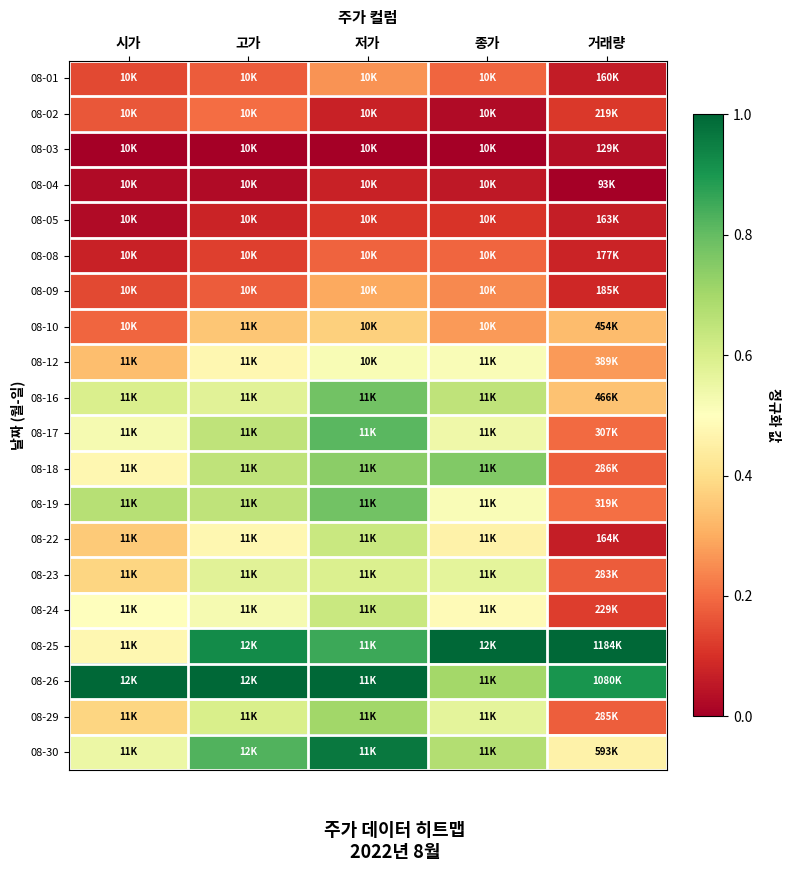

How many categories are shown in the chart?

5